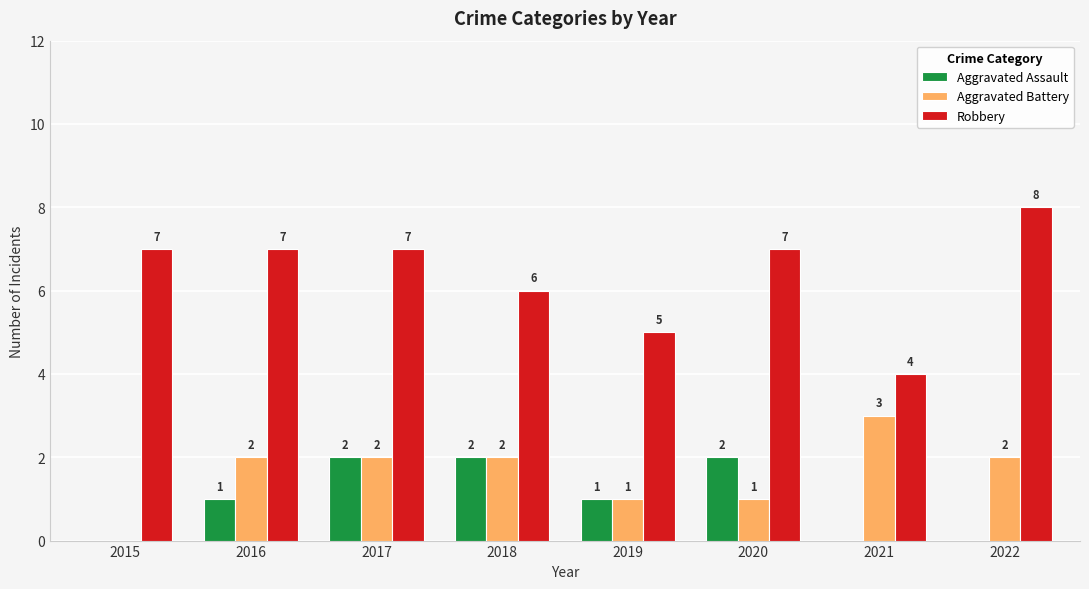

The value of Aggravated Battery at 2020 is 1. True or false?

True